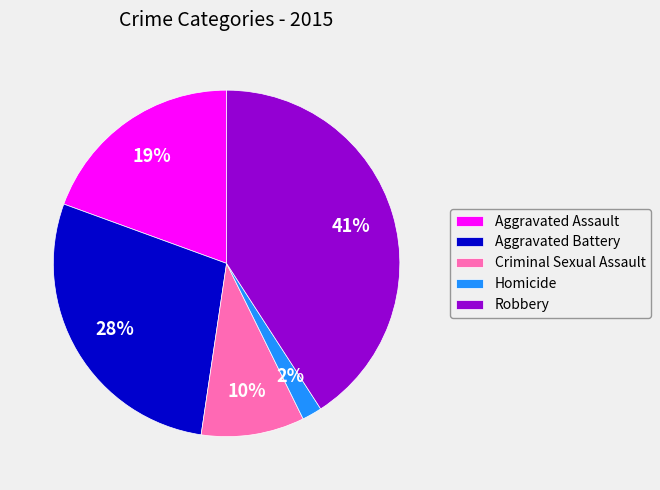

To the nearest percent, what is the average slice percentage?

20%